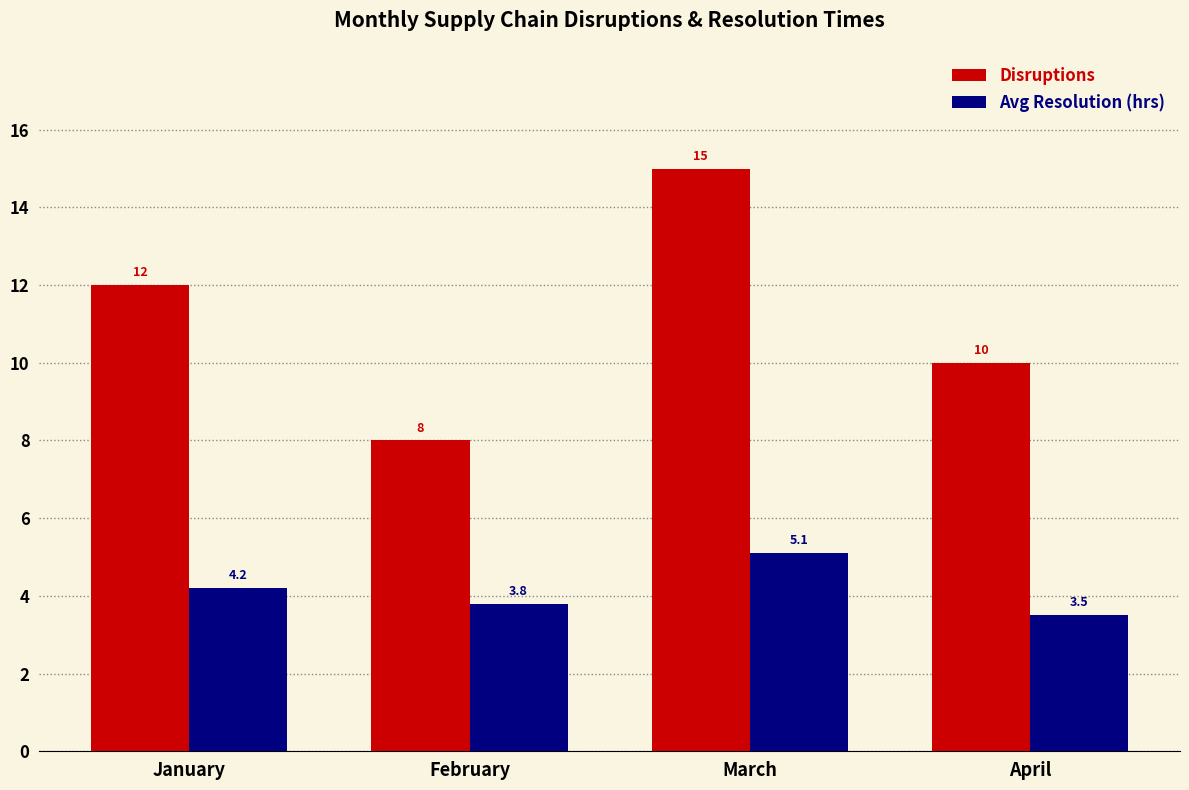

What is the sum of all Avg Resolution (hrs) values?

16.6